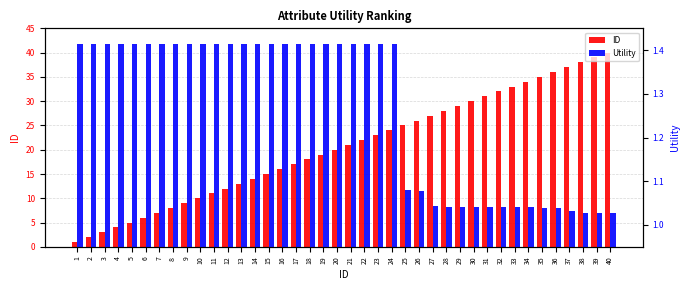

The ID series shows 4.2 at 18. True or false?

False